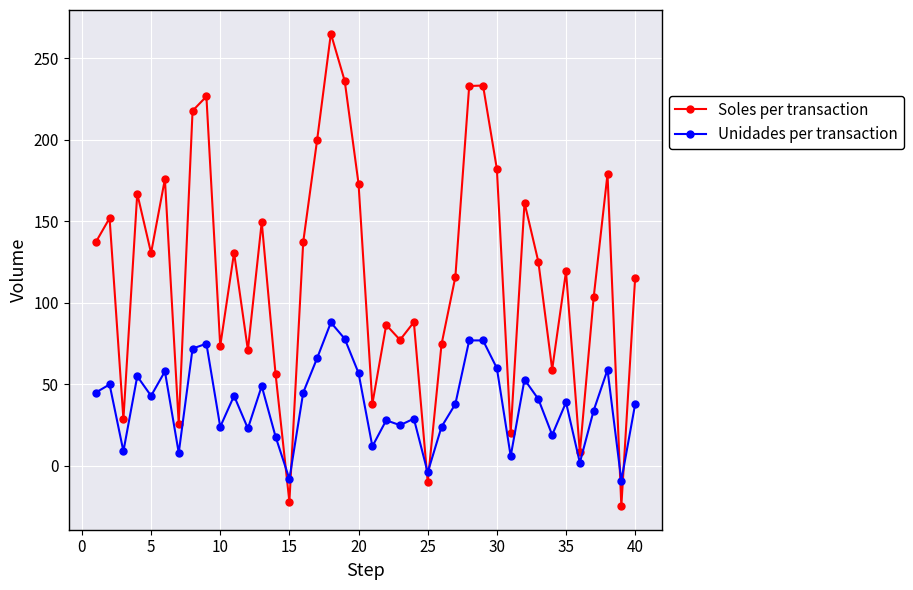

Which series has the largest total across all categories?

Soles per transaction